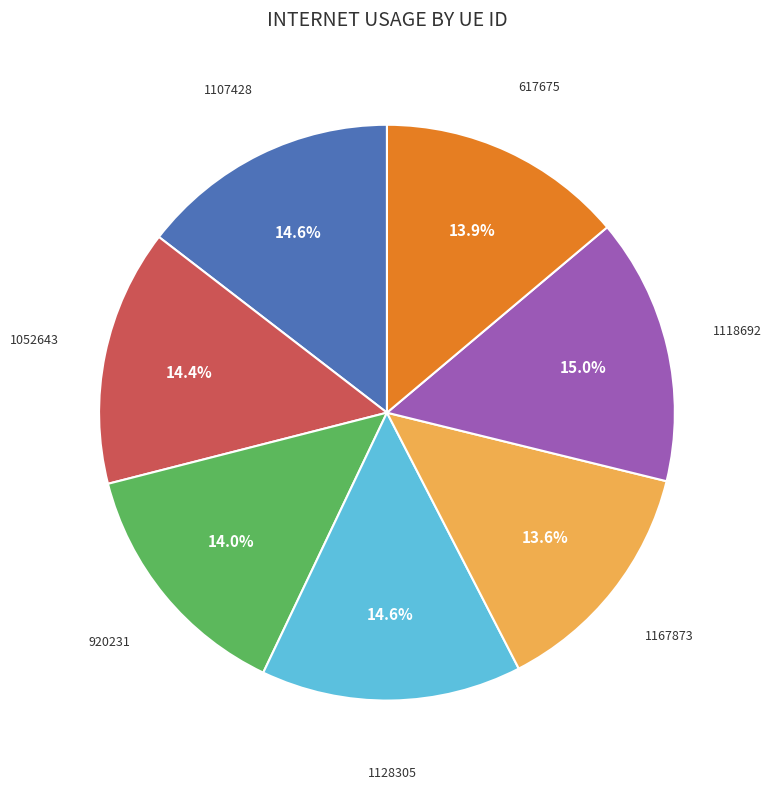

Is there a majority slice in this chart?

No